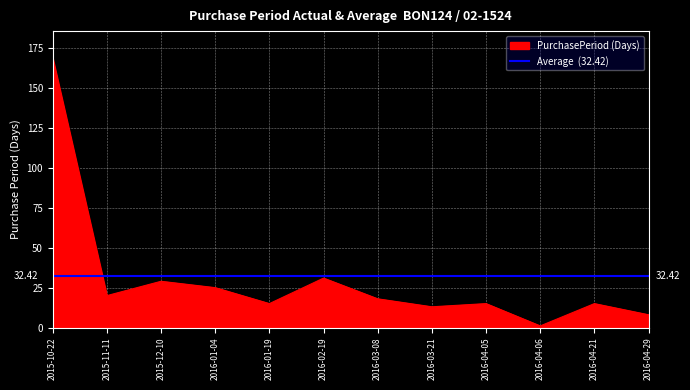

What is the minimum value shown in the chart?

1